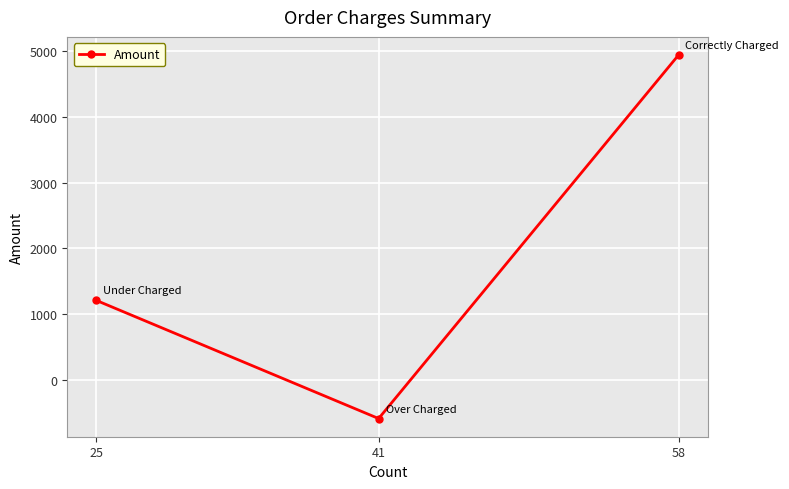

How many data points are less than 1208?

1